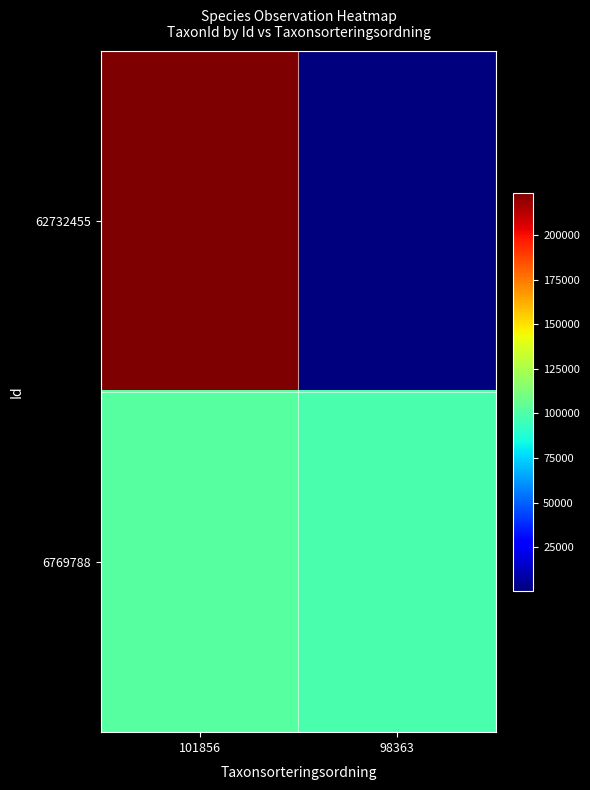

At which category is the sum across all series the highest?

101856